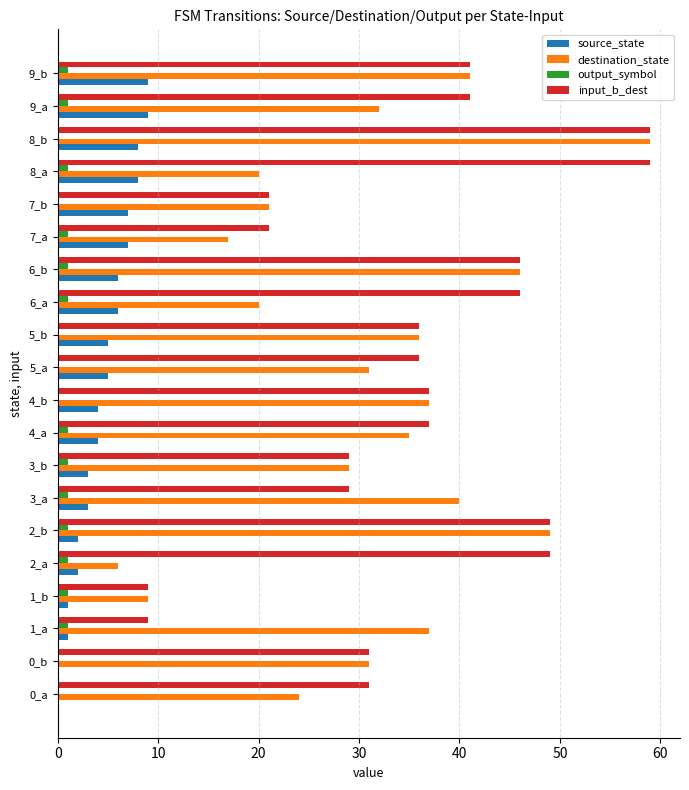

The input_b_dest series shows 29 at 3_a. True or false?

True